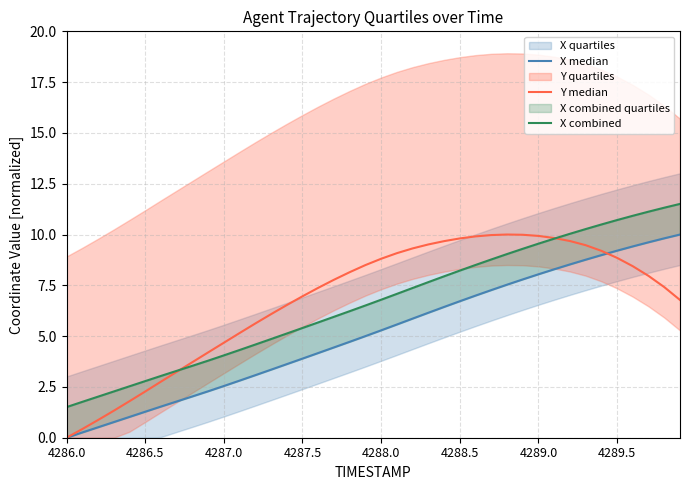

At how many categories does at least one series exceed 1?

40